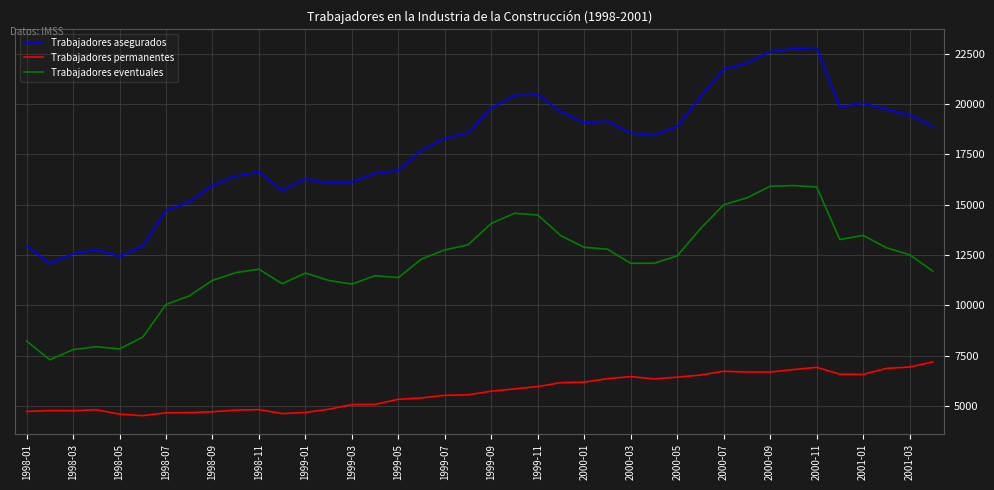

In Trabajadores permanentes, how many points are lower than both neighbors (excluding endpoints)?

6